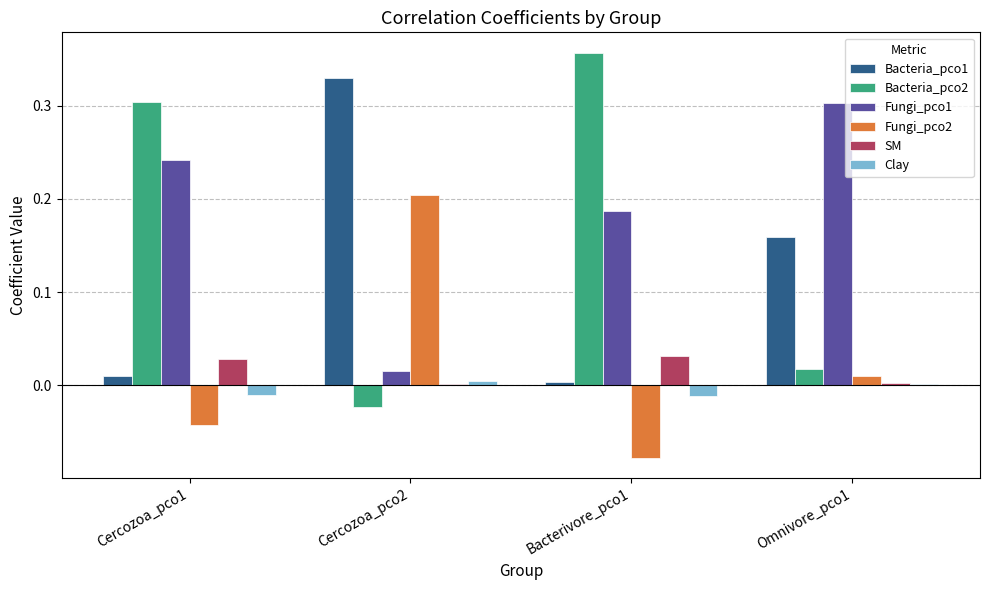

Which label corresponds to the largest value in the chart?

Bacterivore_pco1